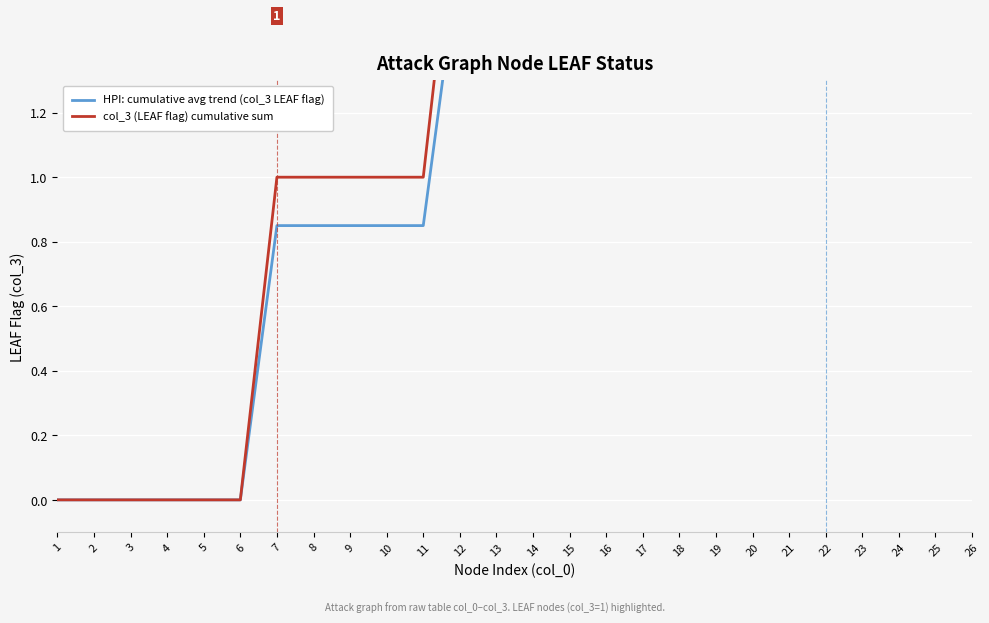

How many categories are shown in the chart?

26